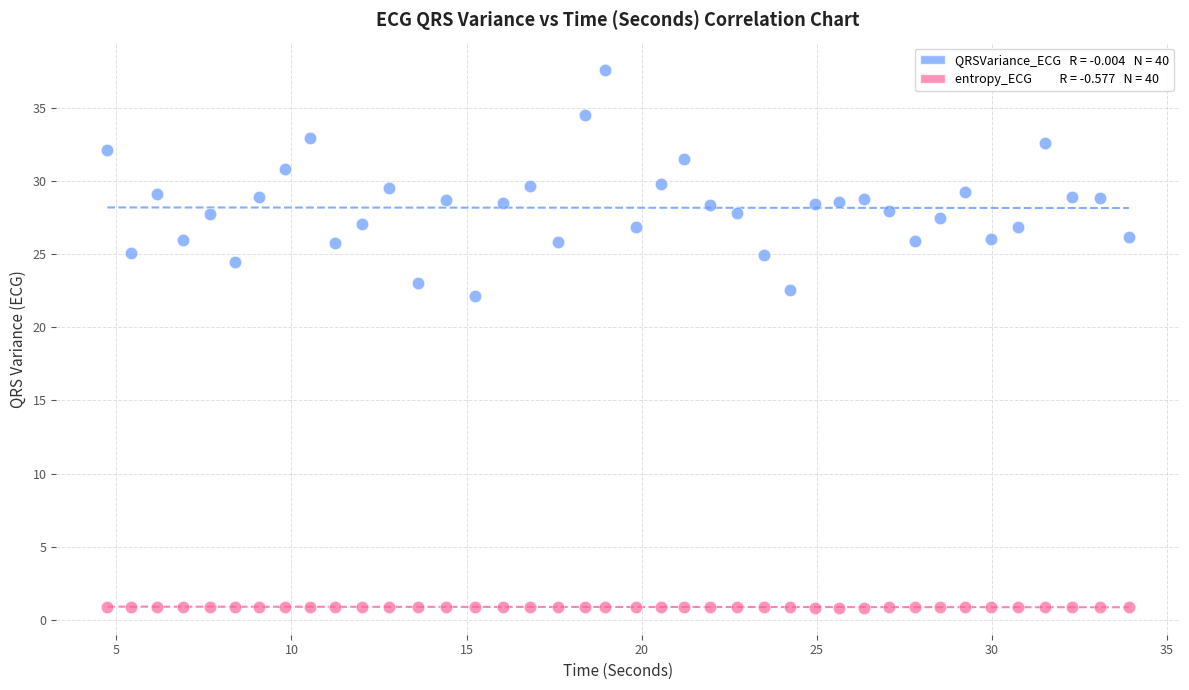

Across all data points, what is the range of Y values (max minus min)?

36.8